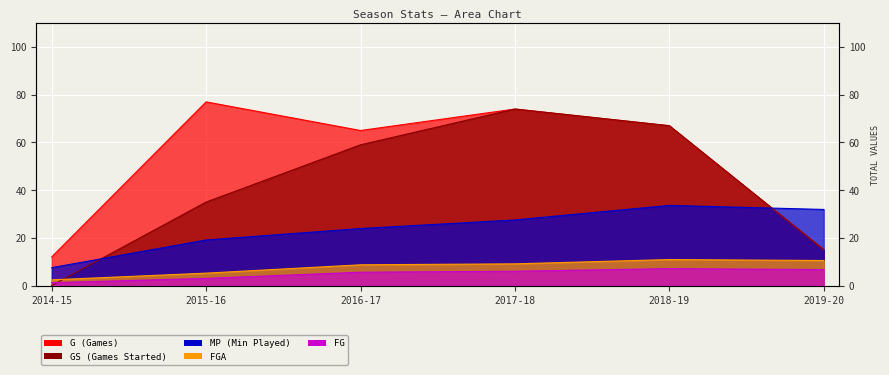

At how many categories does at least one series exceed 20?

5